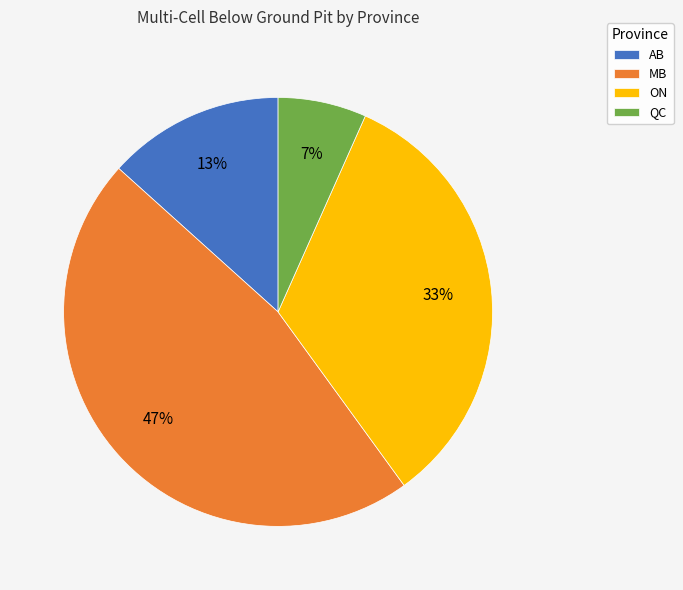

Rank the categories by value from lowest to highest.

QC, AB, ON, MB